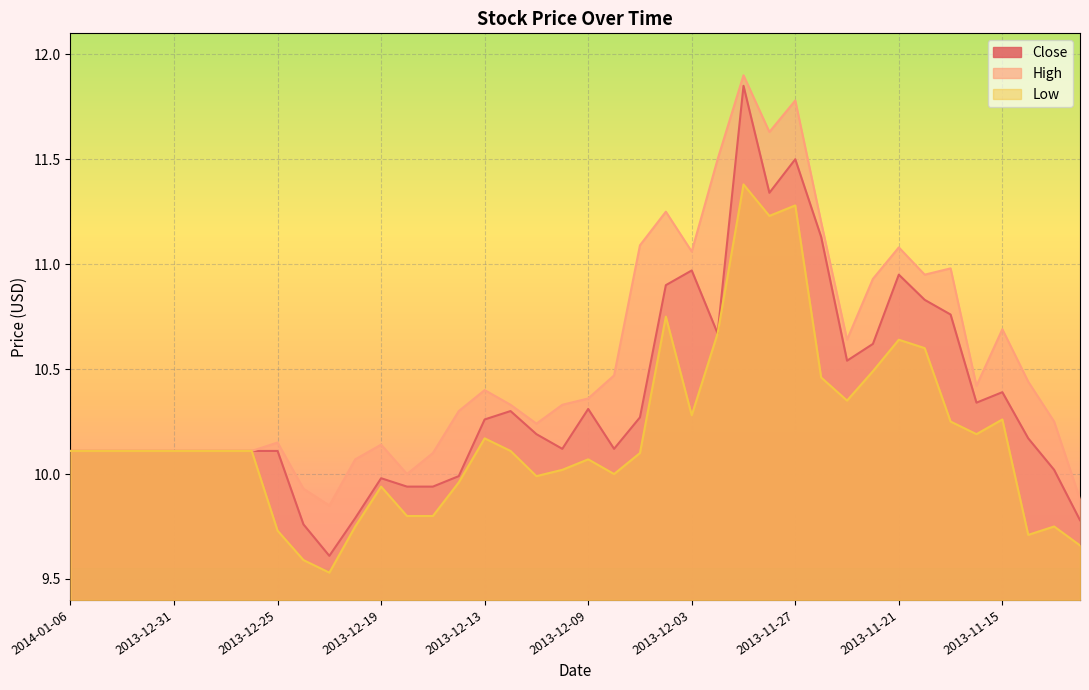

True or false: Low and High intersect in this chart.

False